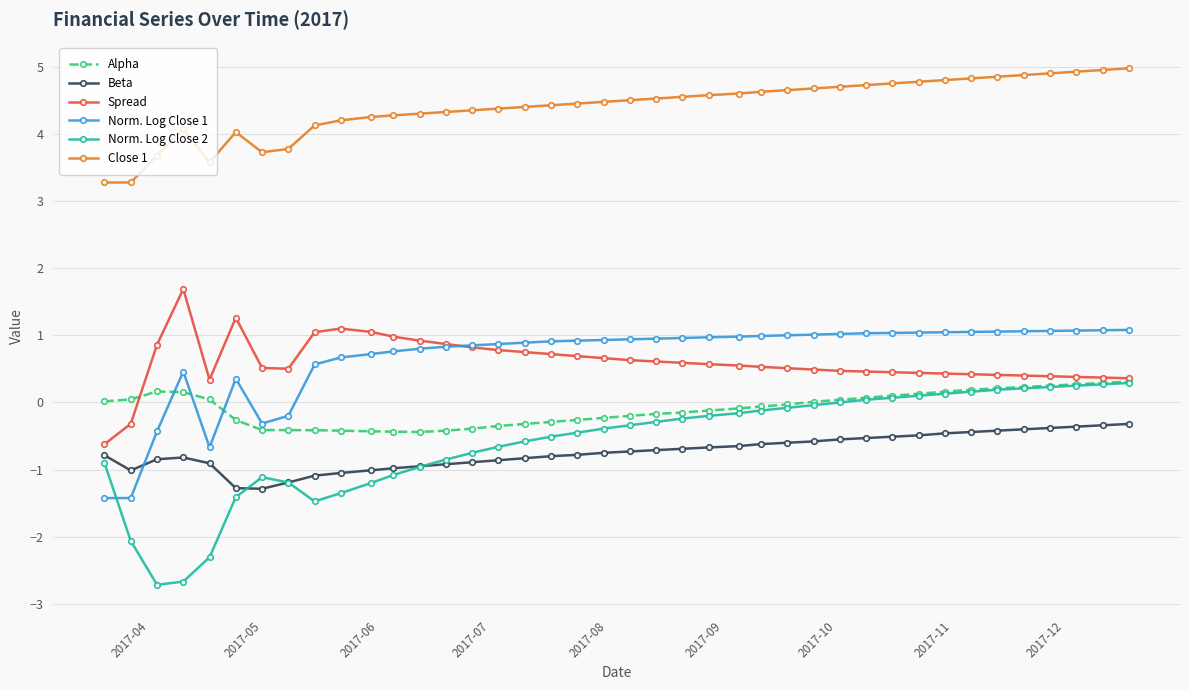

What is the value of the Spread point at the 36th from the left?

0.4